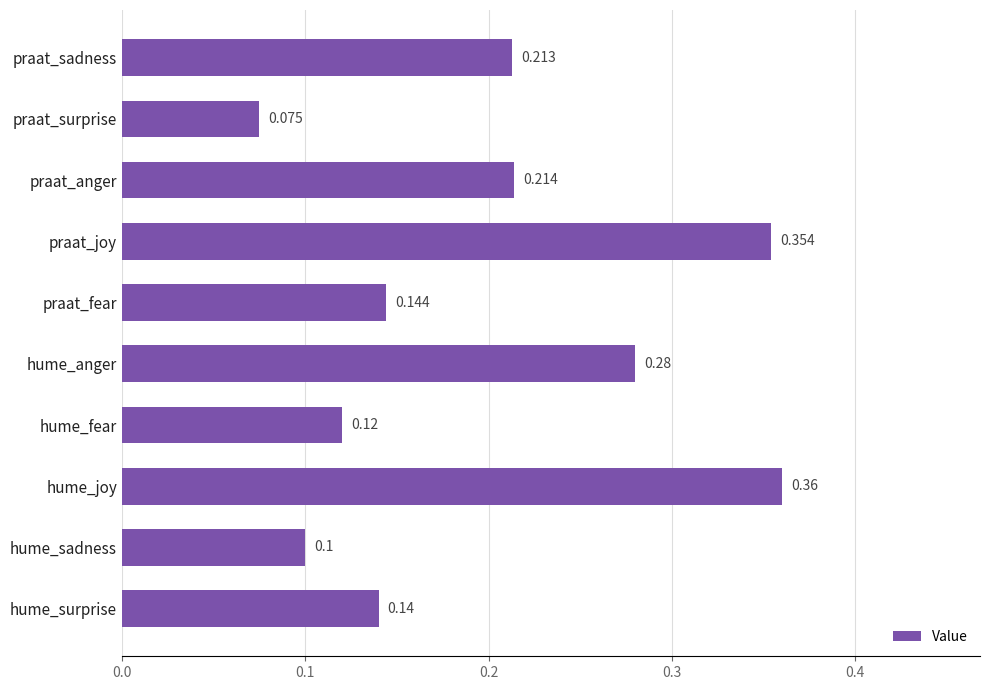

What is the smallest value displayed?

0.1